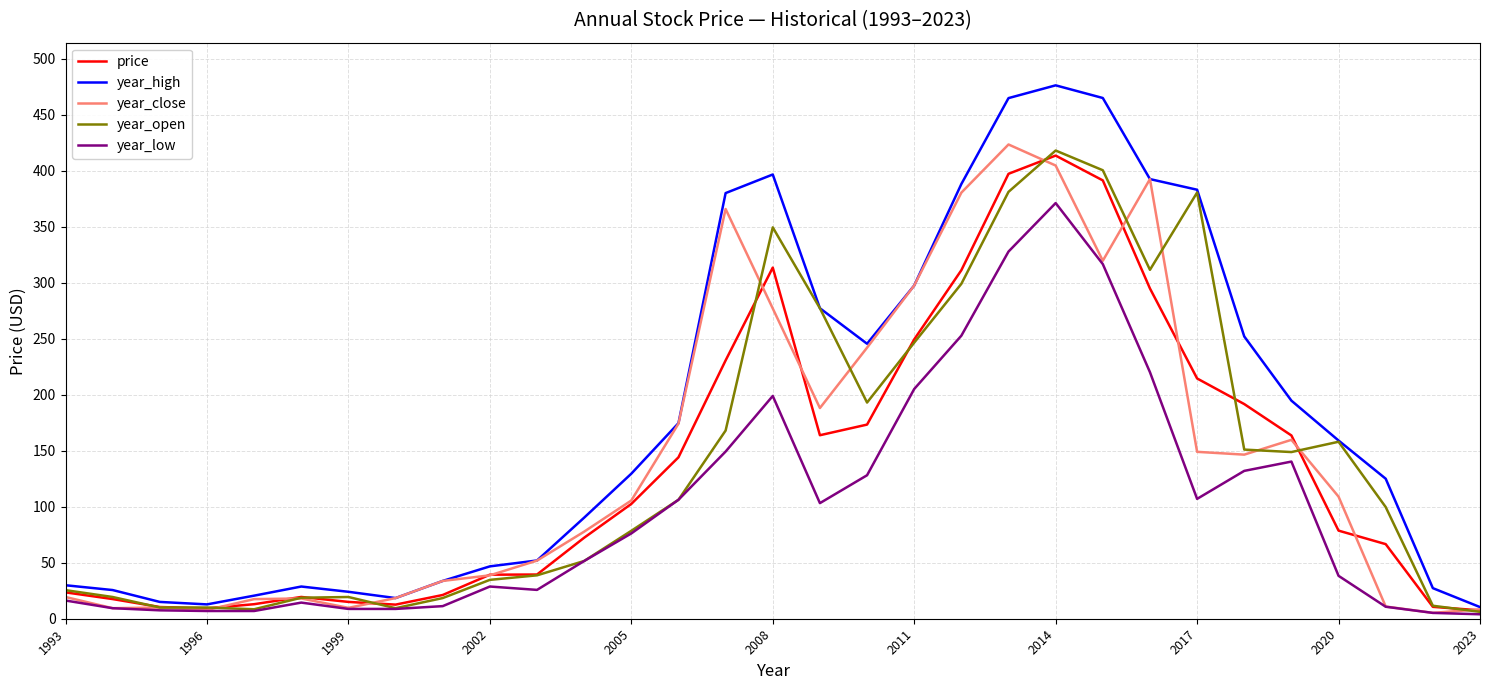

How many lines are shown in the chart?

5